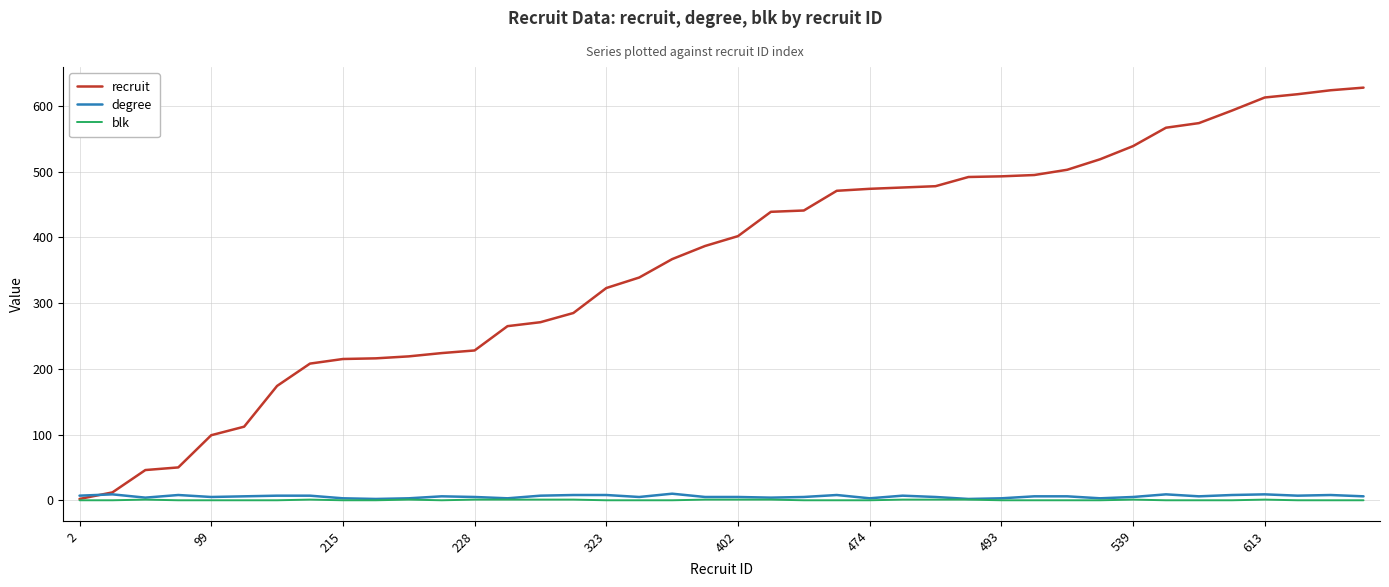

Which series has the largest total across all categories?

recruit